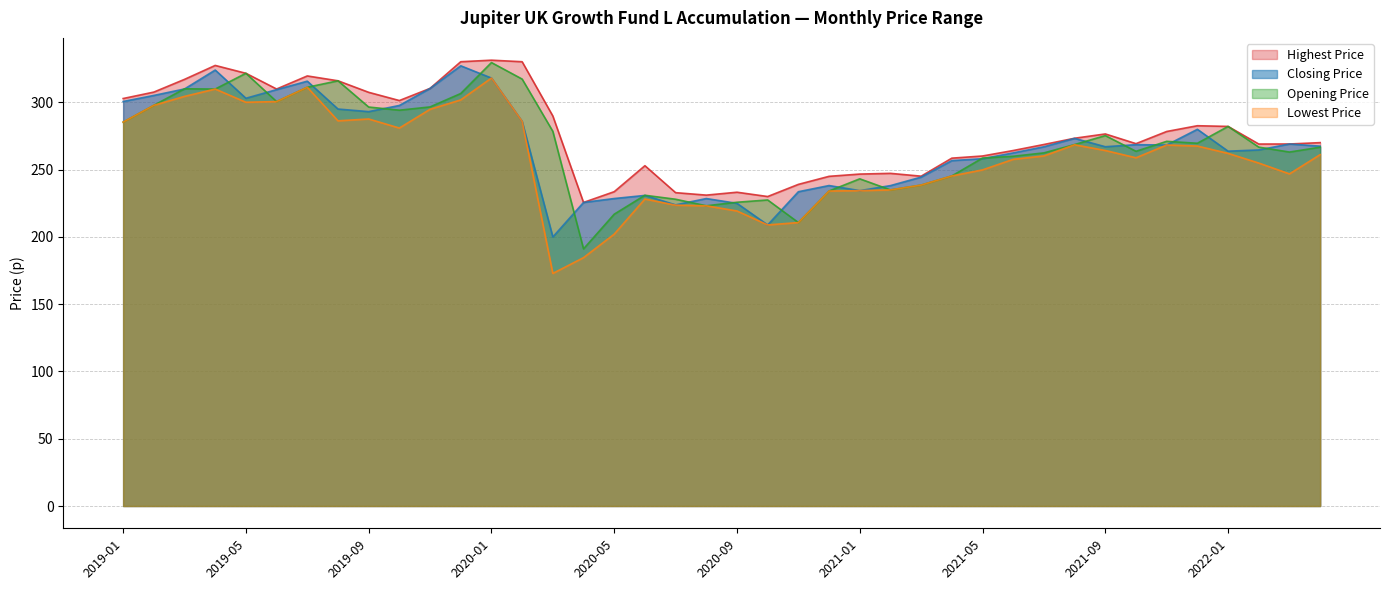

What are all the series names shown in the legend?

Highest Price, Closing Price, Opening Price, Lowest Price